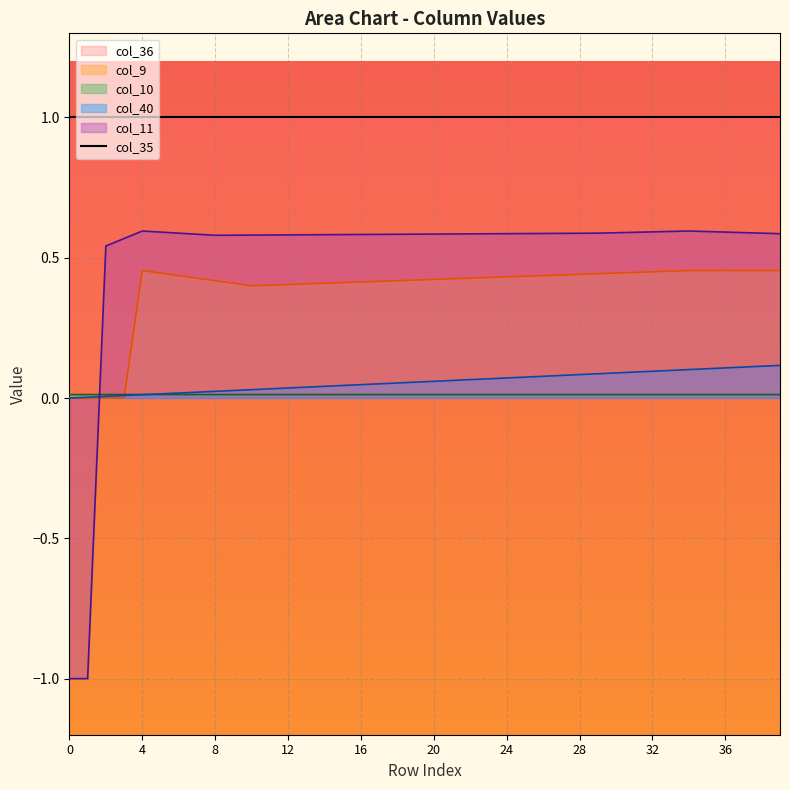

What is the value of the col_11 point at the 13th from the left?

0.6